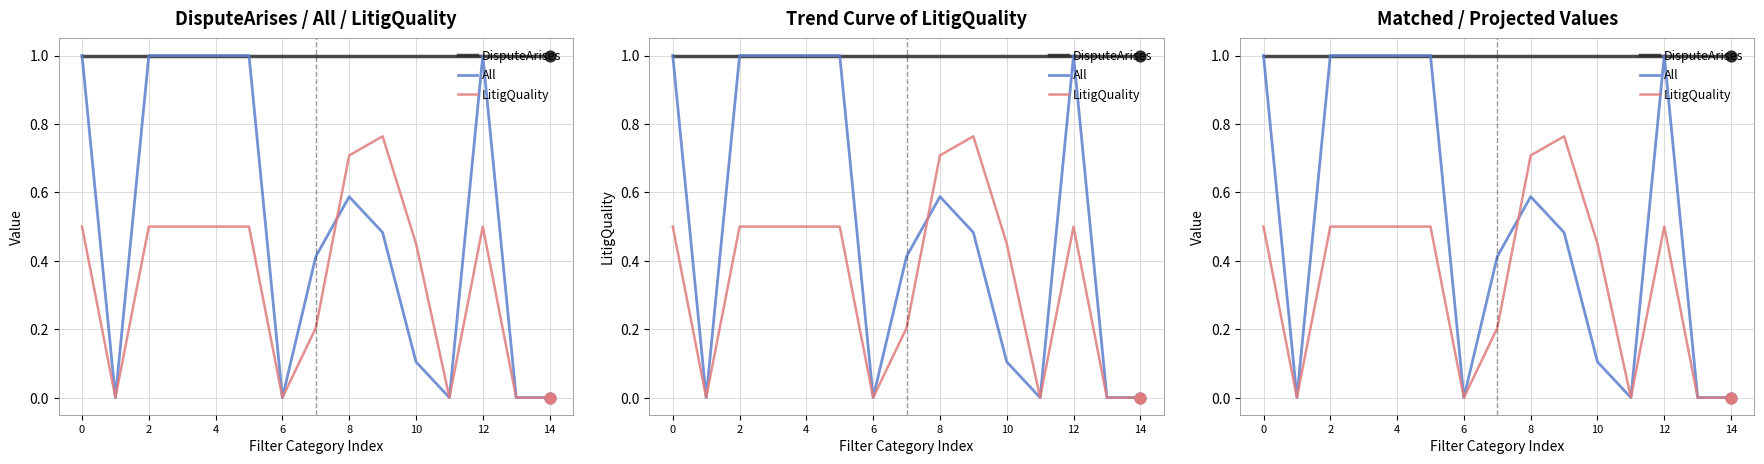

Which series has the widest spread of Y values?

All